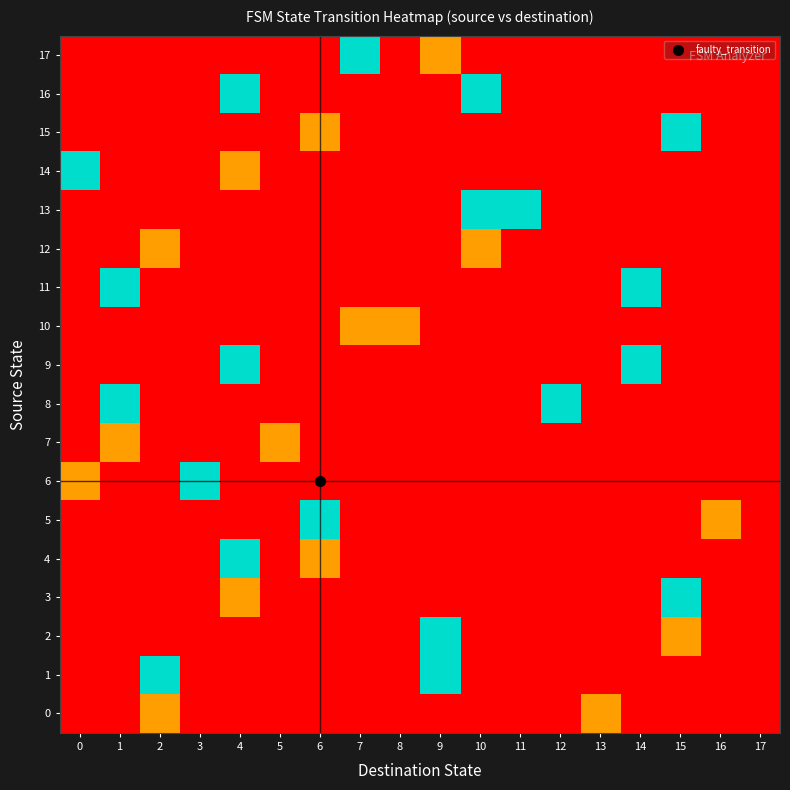

Reading left to right, list all the values displayed in this chart.

0: 0=0	1=0	2=1	3=0	4=0	5=0	6=0	7=0	8=0	9=0	10=0	11=0	12=0	13=1	14=0	15=0	16=0	17=0
1: 0=0	1=0	2=3	3=0	4=0	5=0	6=0	7=0	8=0	9=3	10=0	11=0	12=0	13=0	14=0	15=0	16=0	17=0
2: 0=0	1=0	2=0	3=0	4=0	5=0	6=0	7=0	8=0	9=3	10=0	11=0	12=0	13=0	14=0	15=1	16=0	17=0
3: 0=0	1=0	2=0	3=0	4=1	5=0	6=0	7=0	8=0	9=0	10=0	11=0	12=0	13=0	14=0	15=3	16=0	17=0
4: 0=0	1=0	2=0	3=0	4=3	5=0	6=1	7=0	8=0	9=0	10=0	11=0	12=0	13=0	14=0	15=0	16=0	17=0
5: 0=0	1=0	2=0	3=0	4=0	5=0	6=3	7=0	8=0	9=0	10=0	11=0	12=0	13=0	14=0	15=0	16=1	17=0
6: 0=1	1=0	2=0	3=3	4=0	5=0	6=0	7=0	8=0	9=0	10=0	11=0	12=0	13=0	14=0	15=0	16=0	17=0
7: 0=0	1=1	2=0	3=0	4=0	5=1	6=0	7=0	8=0	9=0	10=0	11=0	12=0	13=0	14=0	15=0	16=0	17=0
8: 0=0	1=3	2=0	3=0	4=0	5=0	6=0	7=0	8=0	9=0	10=0	11=0	12=3	13=0	14=0	15=0	16=0	17=0
9: 0=0	1=0	2=0	3=0	4=3	5=0	6=0	7=0	8=0	9=0	10=0	11=0	12=0	13=0	14=3	15=0	16=0	17=0
10: 0=0	1=0	2=0	3=0	4=0	5=0	6=0	7=1	8=1	9=0	10=0	11=0	12=0	13=0	14=0	15=0	16=0	17=0
11: 0=0	1=3	2=0	3=0	4=0	5=0	6=0	7=0	8=0	9=0	10=0	11=0	12=0	13=0	14=3	15=0	16=0	17=0
12: 0=0	1=0	2=1	3=0	4=0	5=0	6=0	7=0	8=0	9=0	10=1	11=0	12=0	13=0	14=0	15=0	16=0	17=0
13: 0=0	1=0	2=0	3=0	4=0	5=0	6=0	7=0	8=0	9=0	10=3	11=3	12=0	13=0	14=0	15=0	16=0	17=0
14: 0=3	1=0	2=0	3=0	4=1	5=0	6=0	7=0	8=0	9=0	10=0	11=0	12=0	13=0	14=0	15=0	16=0	17=0
15: 0=0	1=0	2=0	3=0	4=0	5=0	6=1	7=0	8=0	9=0	10=0	11=0	12=0	13=0	14=0	15=3	16=0	17=0
16: 0=0	1=0	2=0	3=0	4=3	5=0	6=0	7=0	8=0	9=0	10=3	11=0	12=0	13=0	14=0	15=0	16=0	17=0
17: 0=0	1=0	2=0	3=0	4=0	5=0	6=0	7=3	8=0	9=1	10=0	11=0	12=0	13=0	14=0	15=0	16=0	17=0